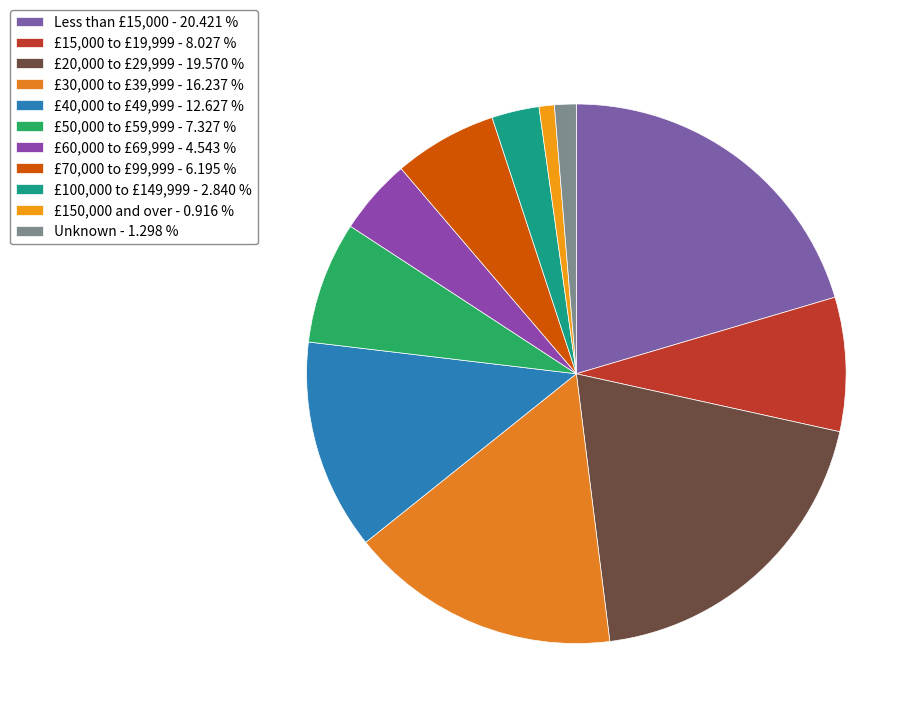

How many segments does this pie chart have?

11